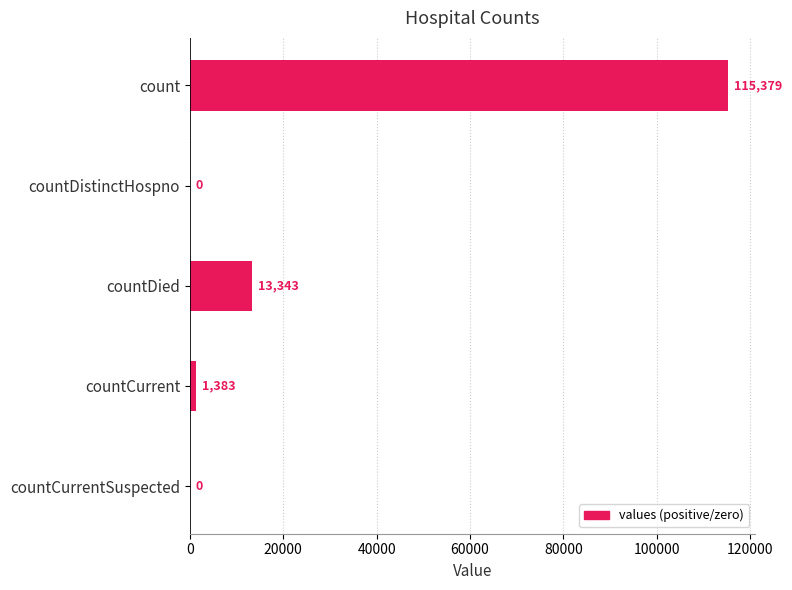

Is it true that the value at countDied is 13343?

True